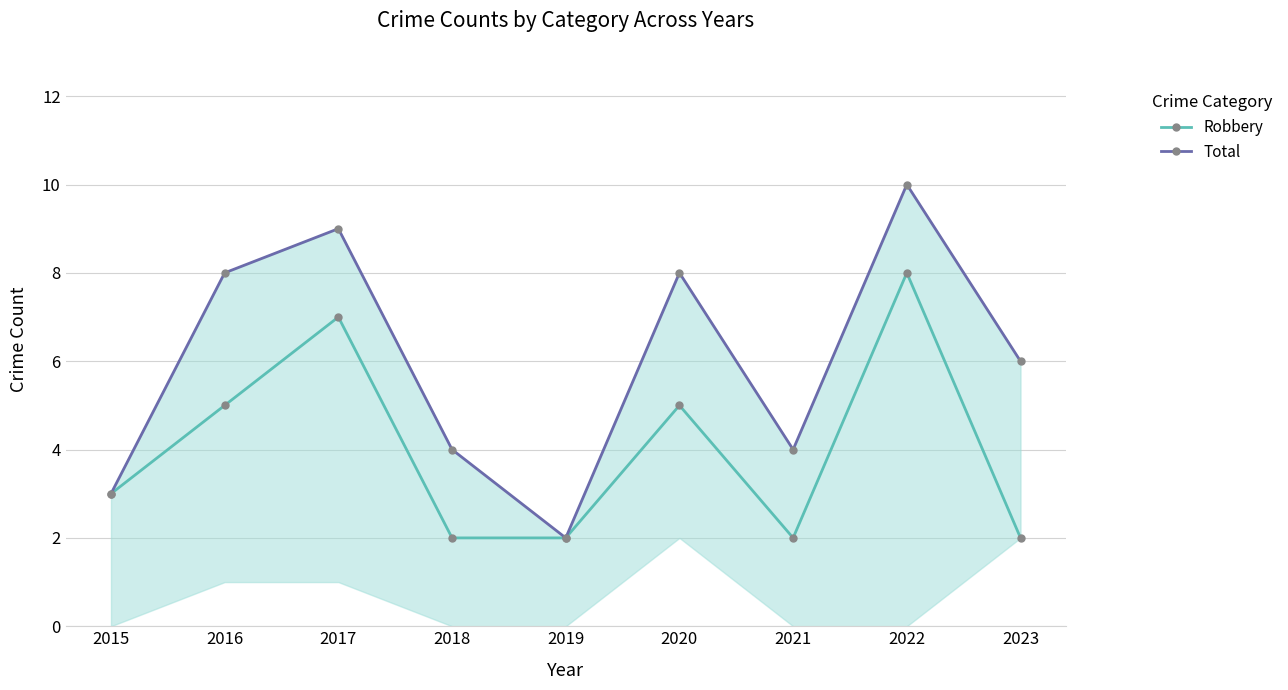

Rank the series at 2018 from highest to lowest value.

Total, Robbery